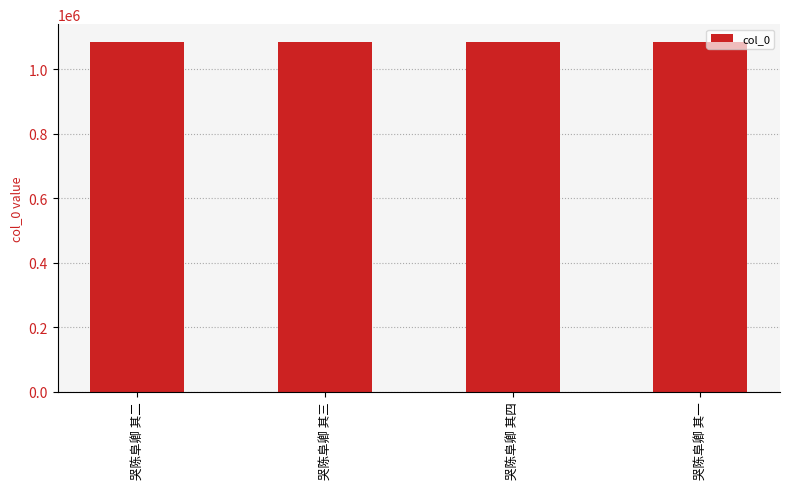

Approximately how many times larger is the value at 哭陈阜卿 其一 compared to 哭陈阜卿 其四?

1.0